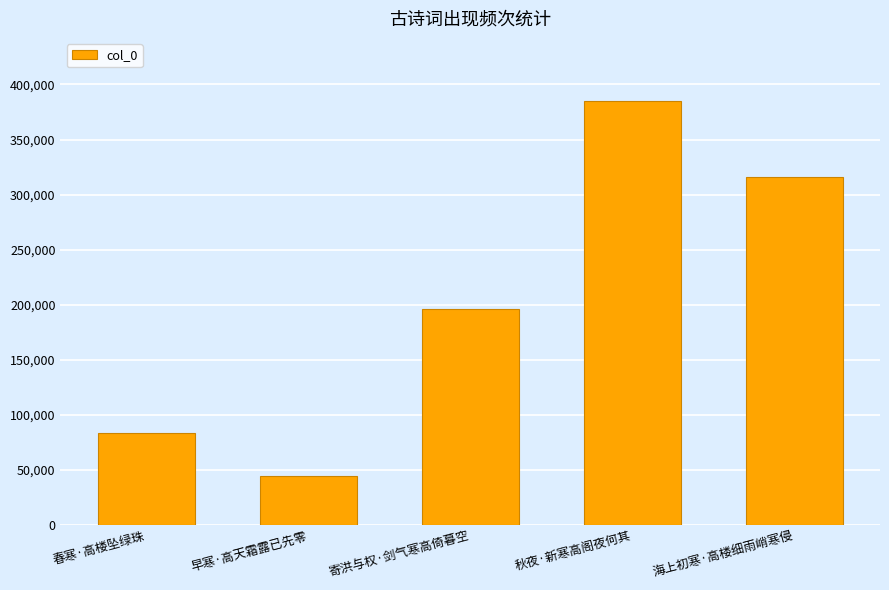

What is the value of the 5th bar from the left?

315875